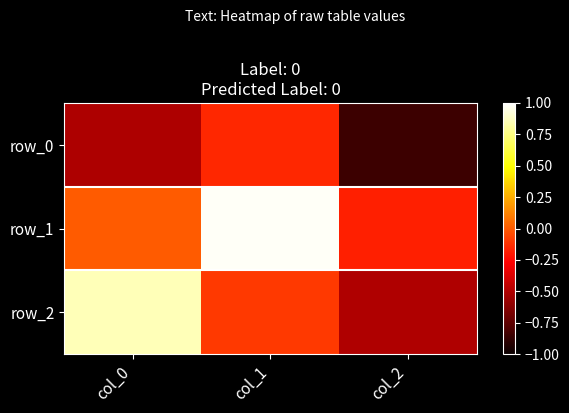

What is the difference between the row_0 values at col_0 and col_2?

0.3